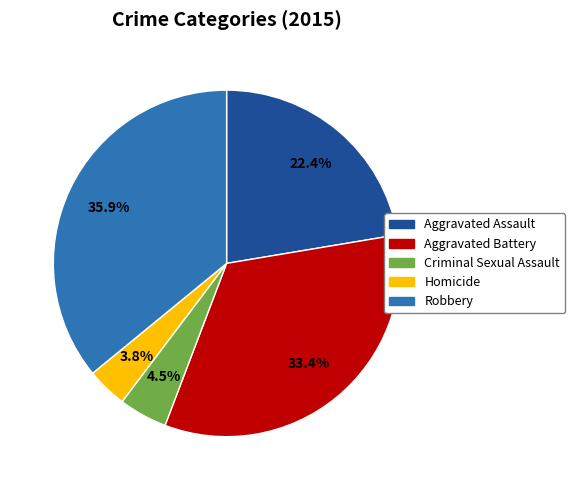

Count the number of slices in the pie.

5